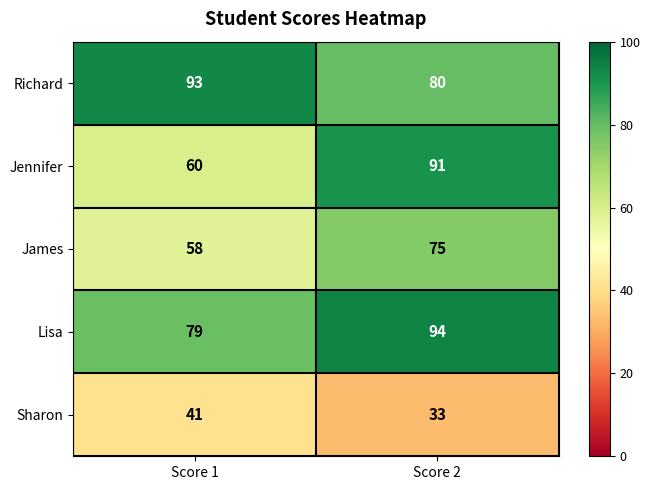

What is the smallest value displayed?

33